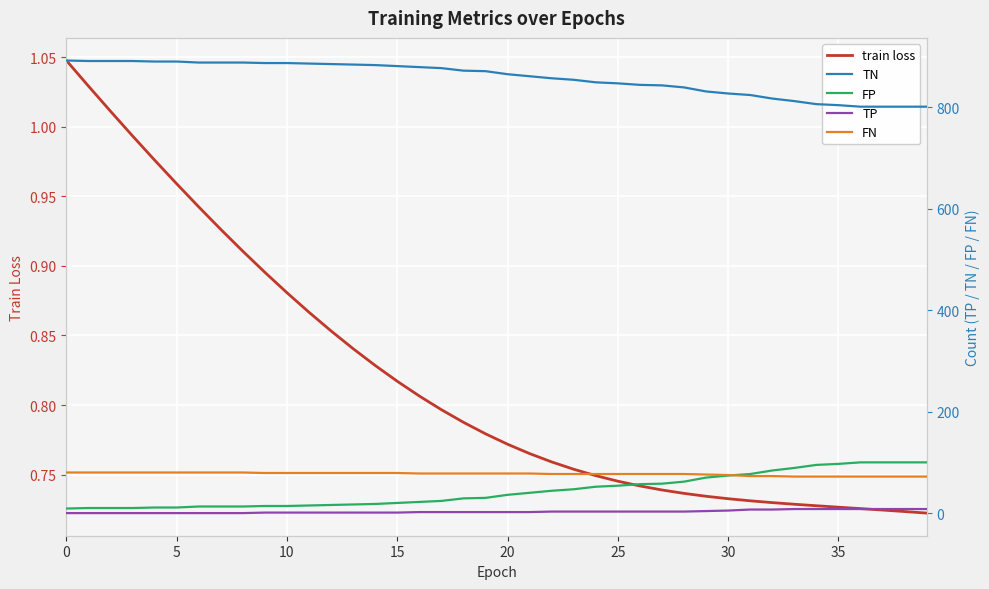

True or false: TP has a value of 1.3 at 20.

False